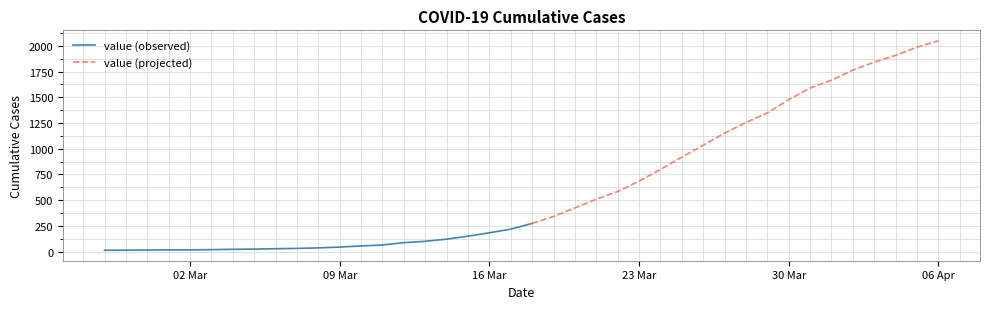

True or false: there are more than 0 points higher than both neighbors.

False